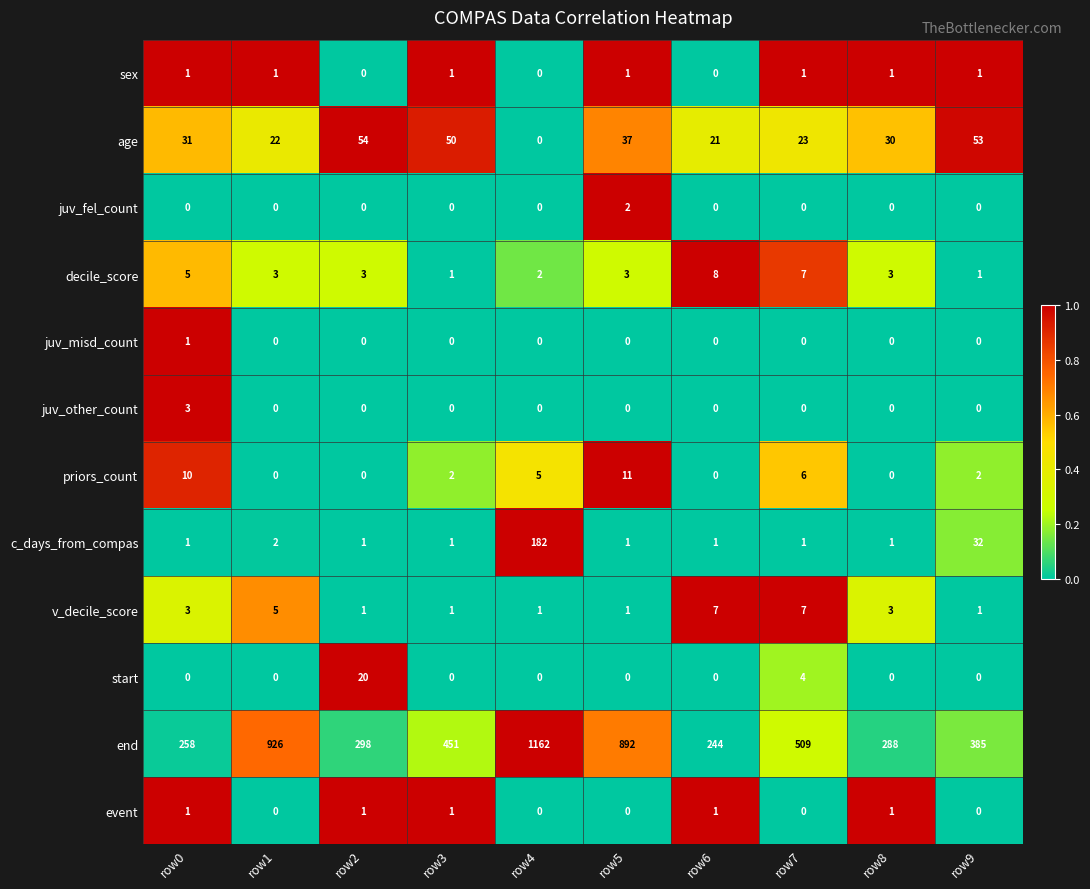

What is the spread (max minus min) of values at row8?

288